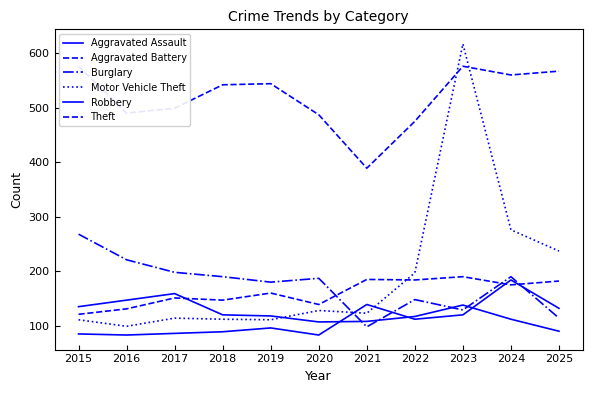

What is the difference between the Motor Vehicle Theft values at 2015 and 2017?

3